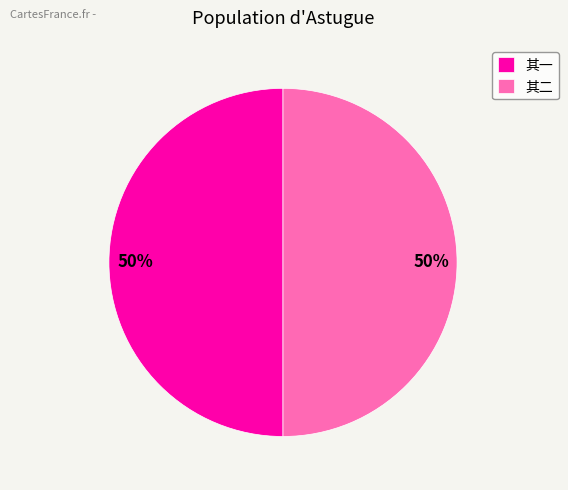

Do 其一 and 其二 together represent more than half of the pie?

Yes